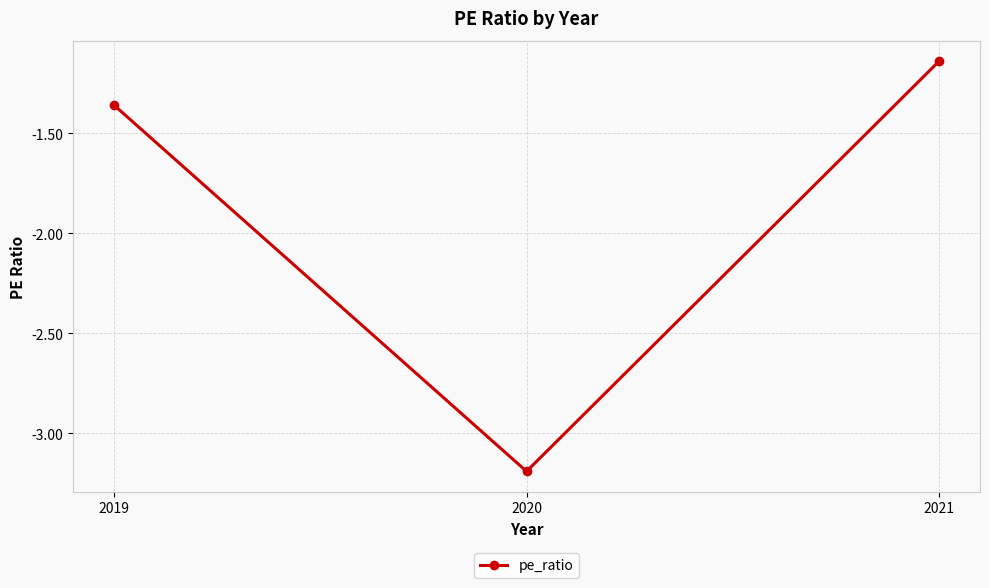

What is the minimum value shown in the chart?

-3.2